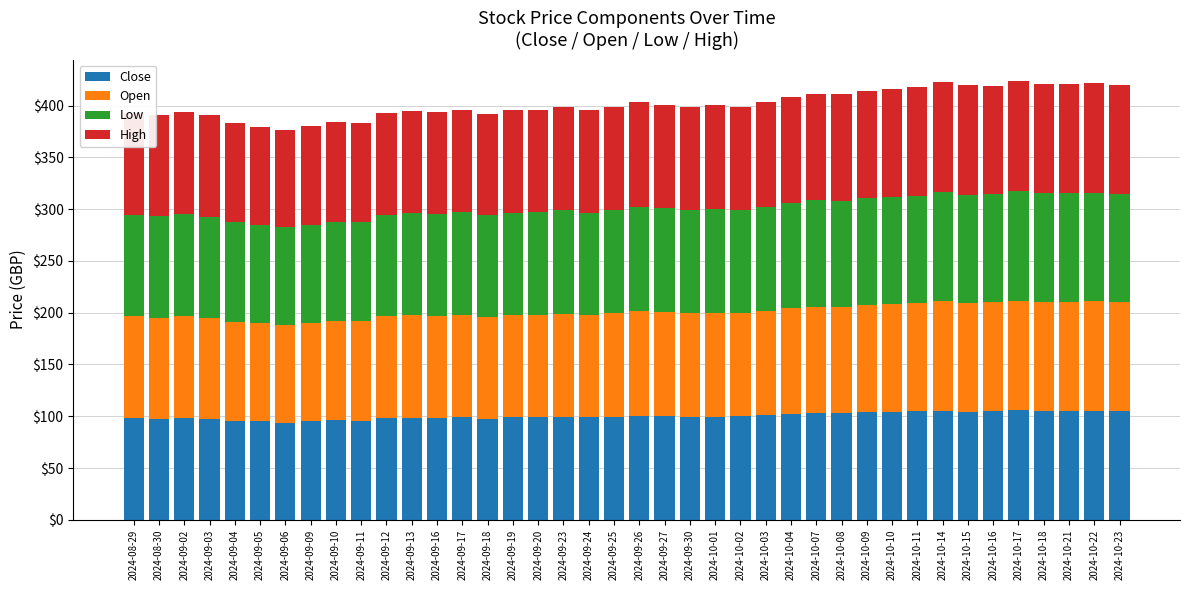

True or false: Close has a value of 166.6 at 2024-10-17.

False